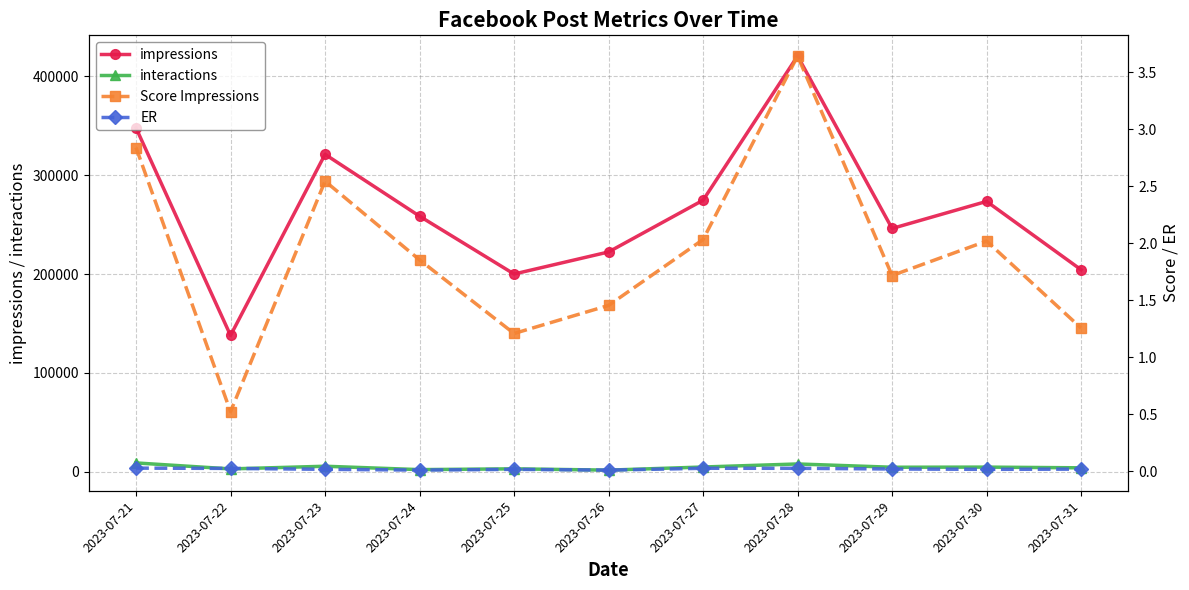

Where is ER nearest to the value 0?

2023-07-26